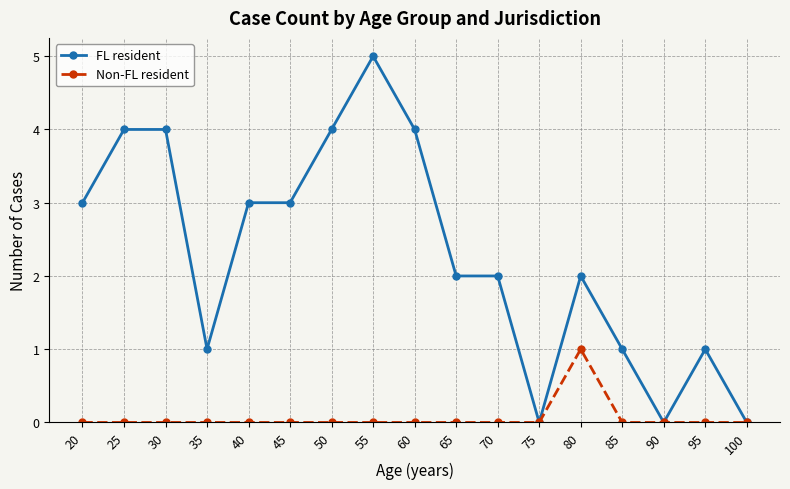

Count the number of data series in this chart.

2